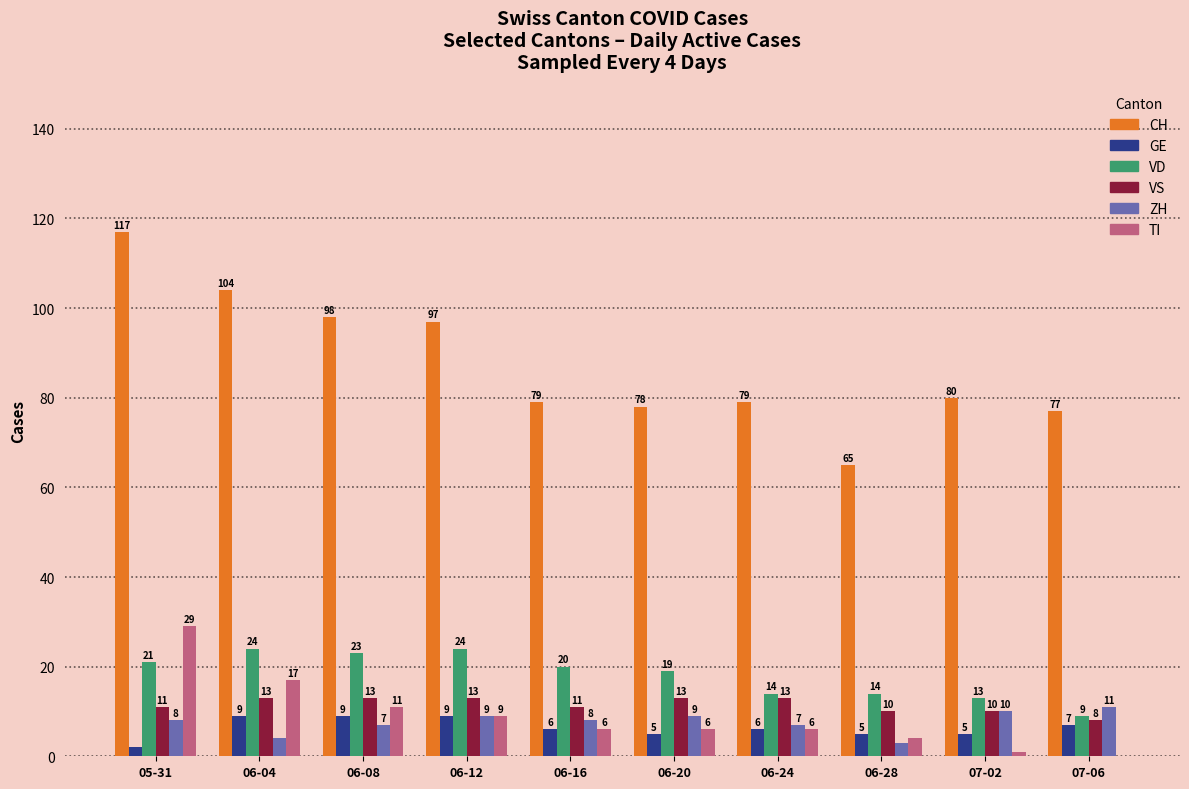

Reading right to left, list all the values displayed in this chart.

CH: 77	80	65	79	78	79	97	98	104	117
GE: 7	5	5	6	5	6	9	9	9	2
VD: 9	13	14	14	19	20	24	23	24	21
VS: 8	10	10	13	13	11	13	13	13	11
ZH: 11	10	3	7	9	8	9	7	4	8
TI: 0	1	4	6	6	6	9	11	17	29